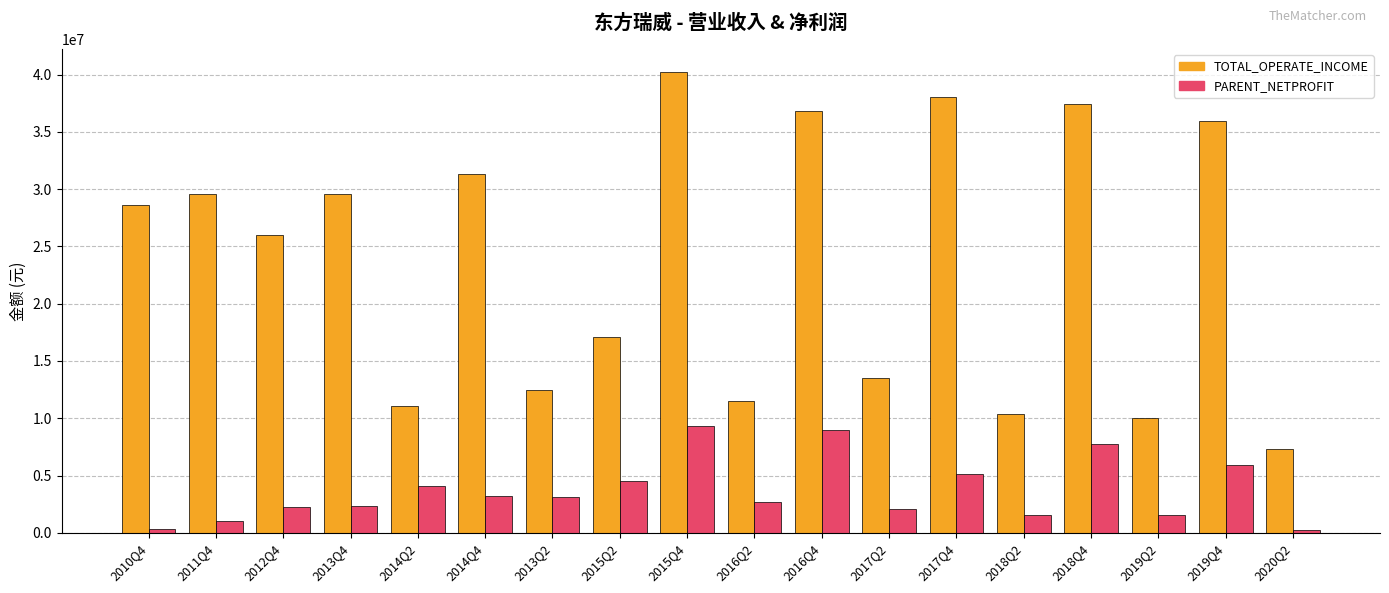

Rank the series by their average value, from lowest to highest.

PARENT_NETPROFIT, TOTAL_OPERATE_INCOME